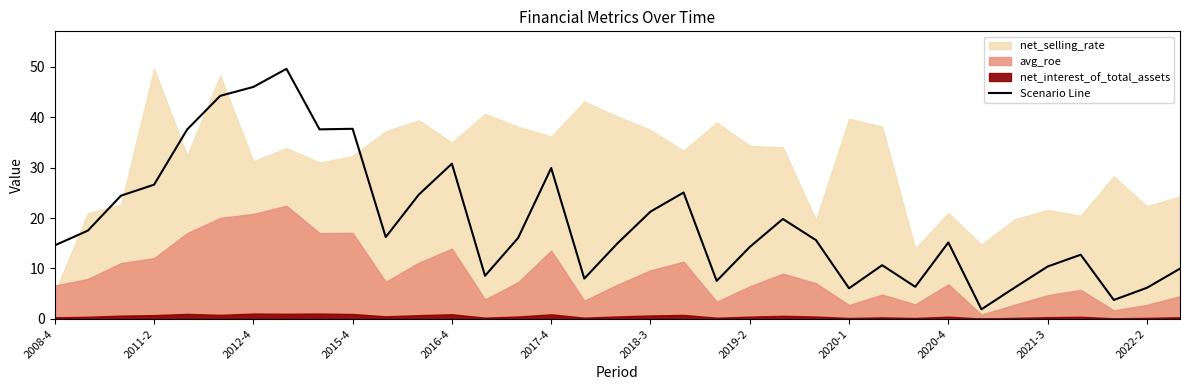

What is the average value?

19.4